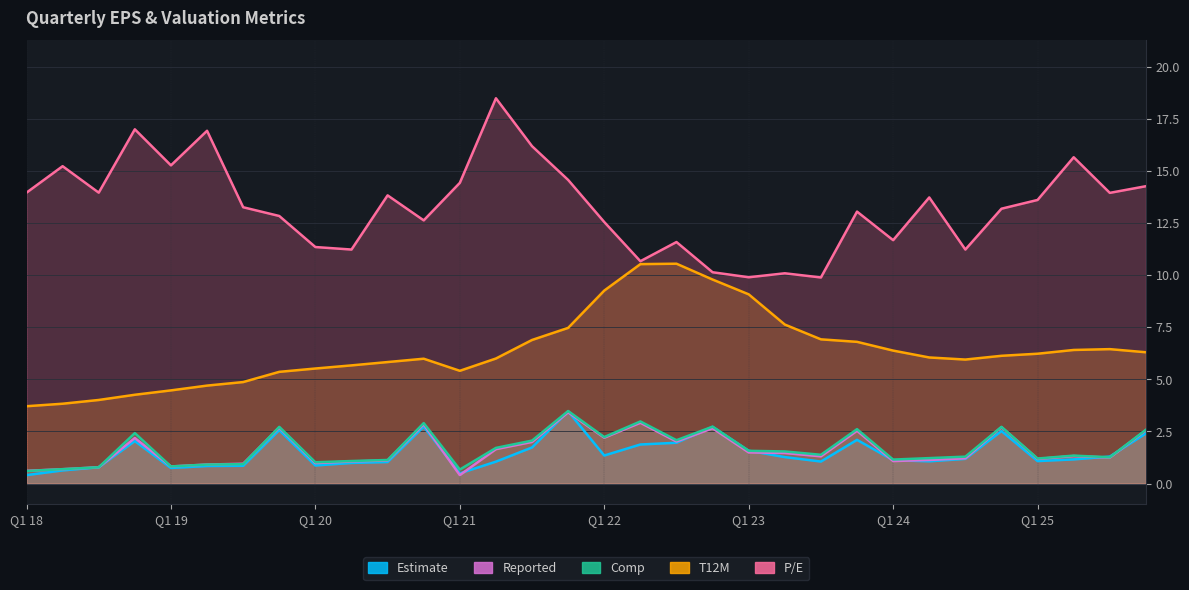

Which category has the highest value in the Reported series?

Q4 21